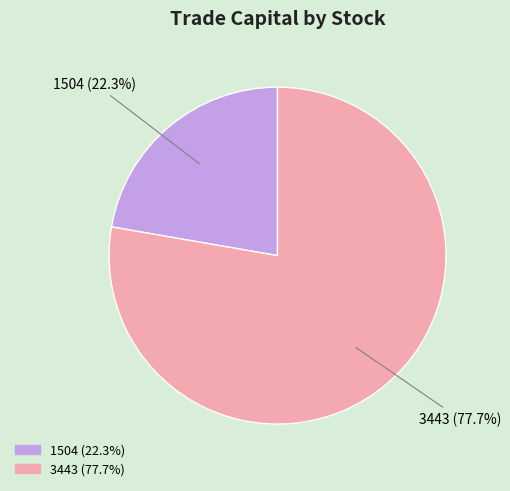

Between 3443 (77.7%) and 1504 (22.3%), which is larger?

3443 (77.7%)